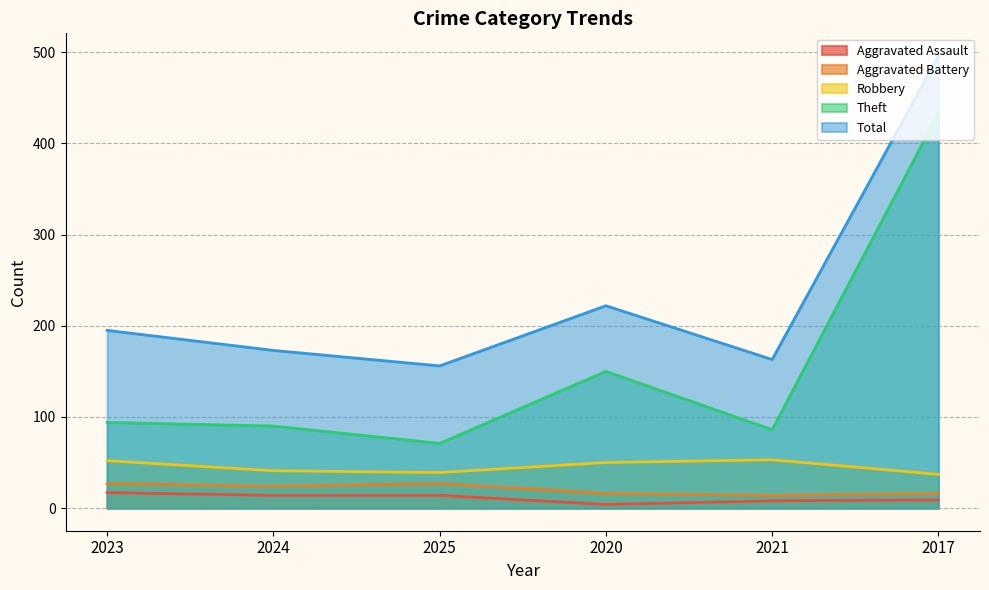

Where does the Total series first go above 195?

2020